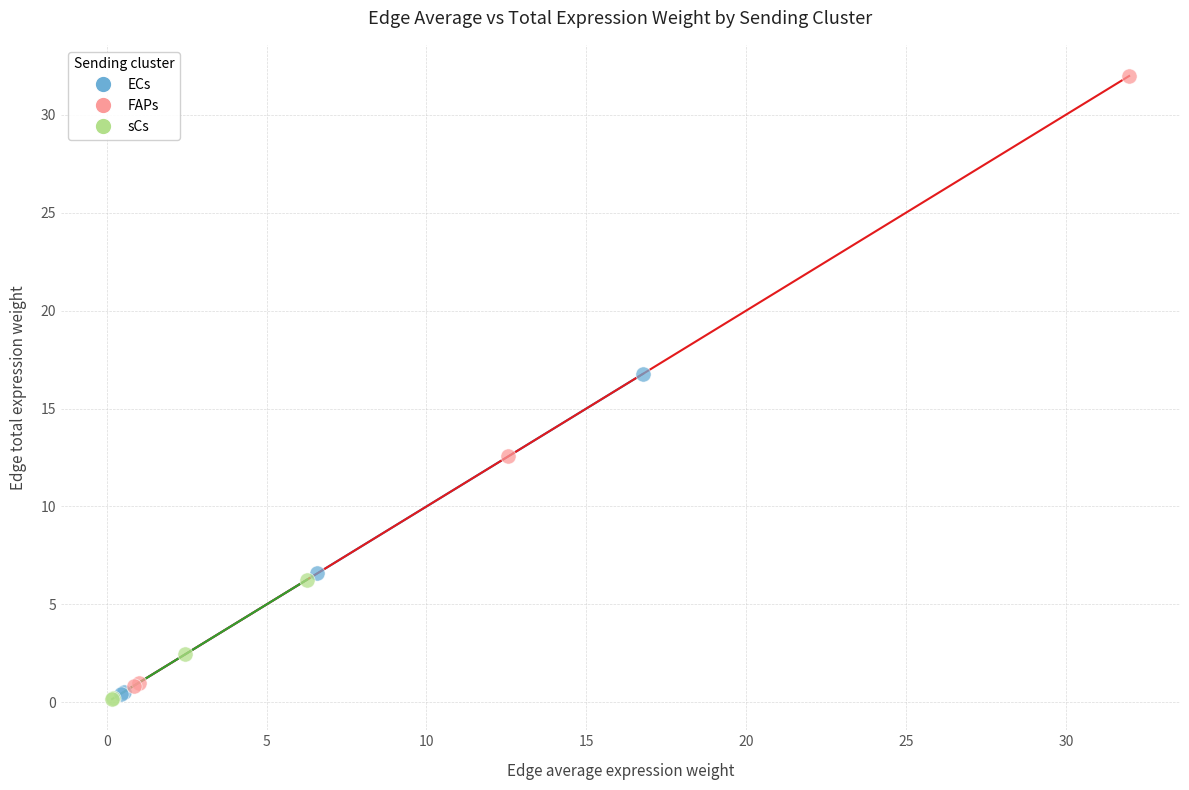

What are all the series names shown in the legend?

ECs, FAPs, sCs